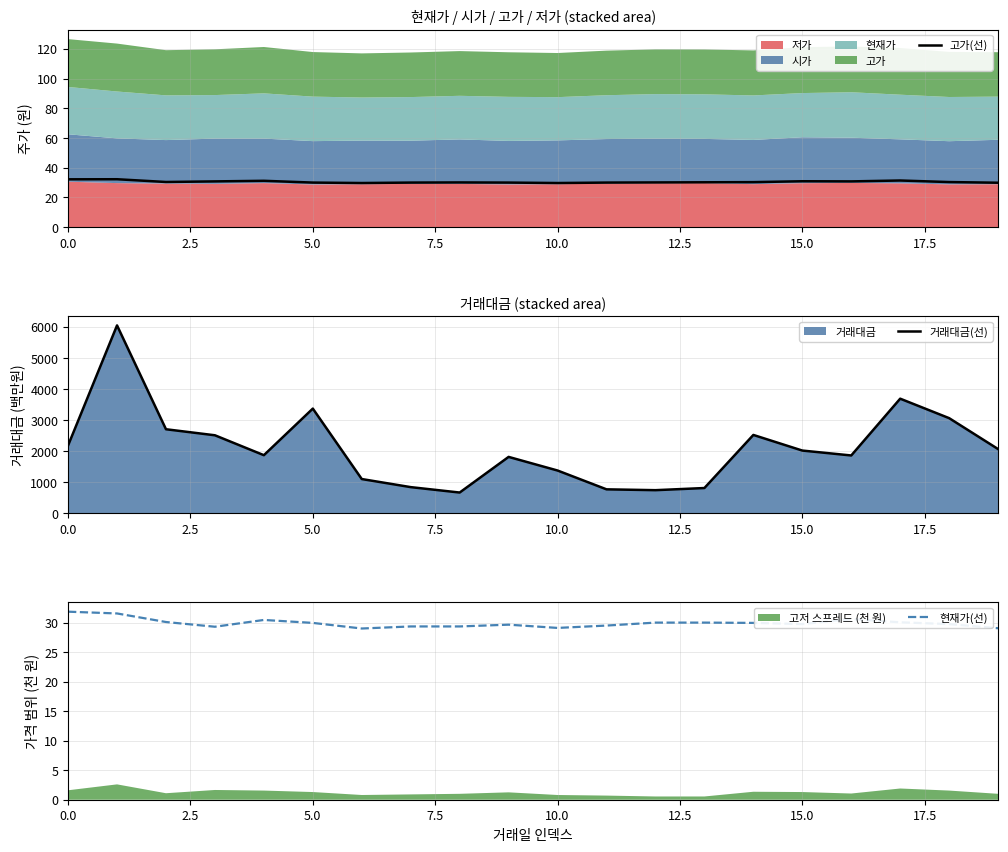

Where is 현재가(선) nearest to the value 30?

12